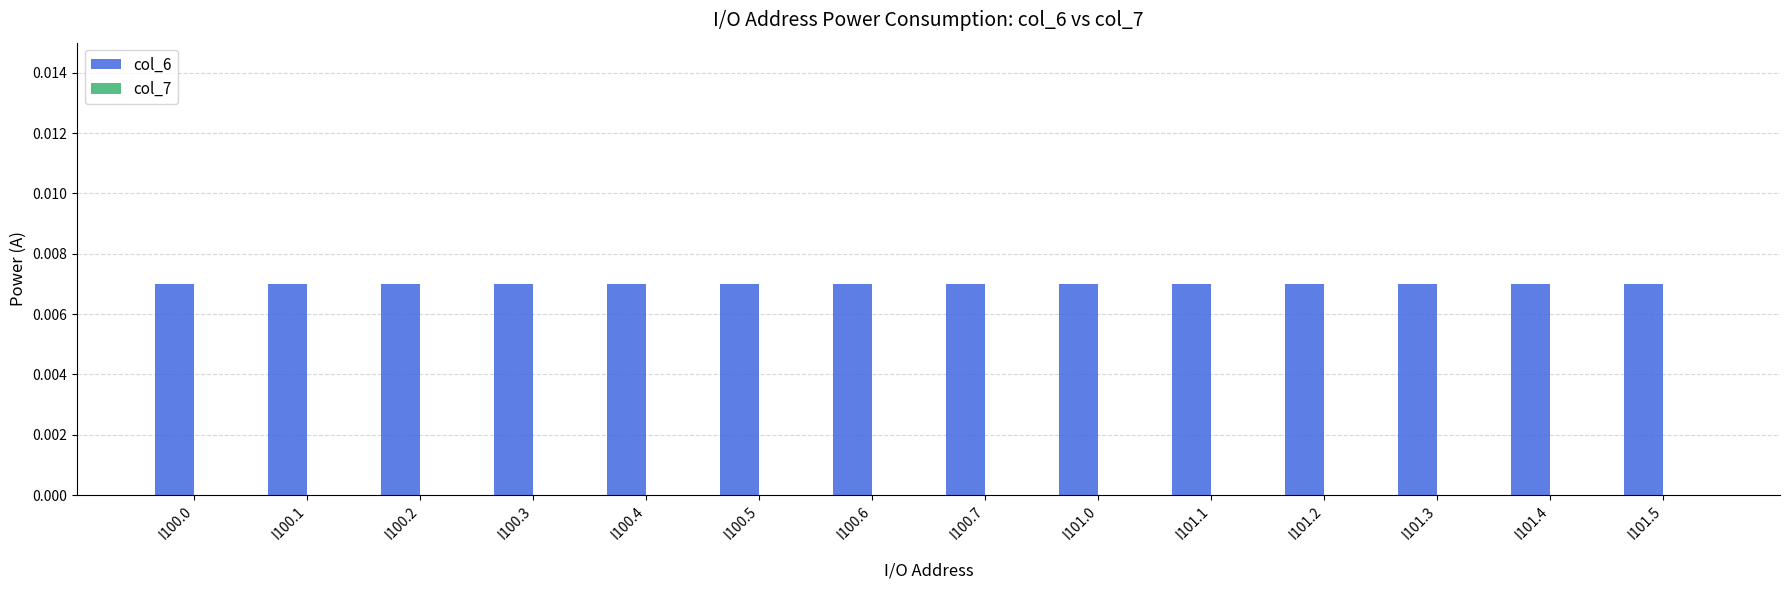

At how many categories does at least one series exceed 0?

14